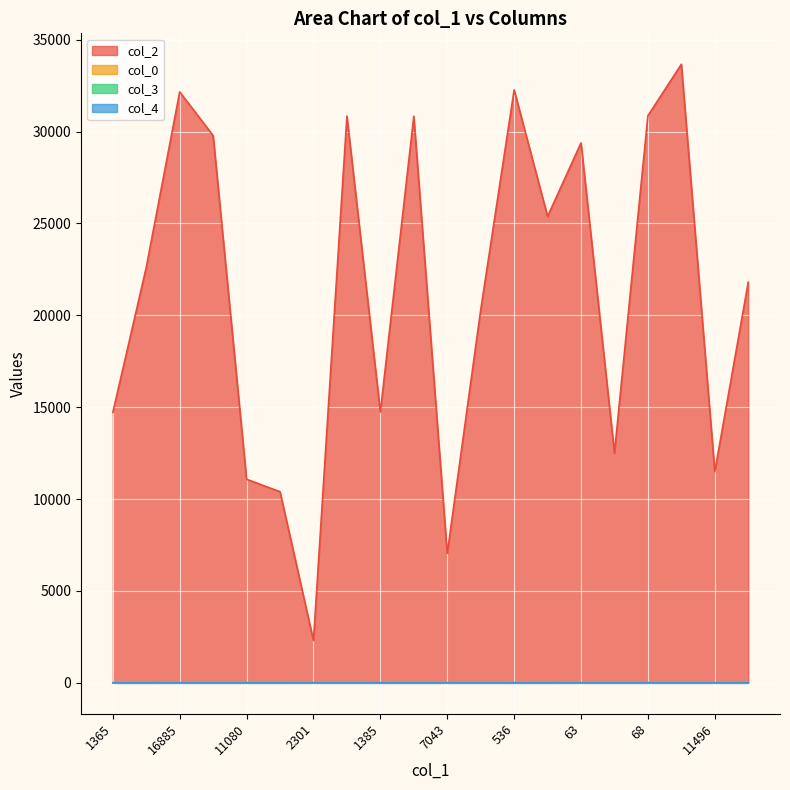

The value of col_2 at 16297 is 30842. True or false?

True